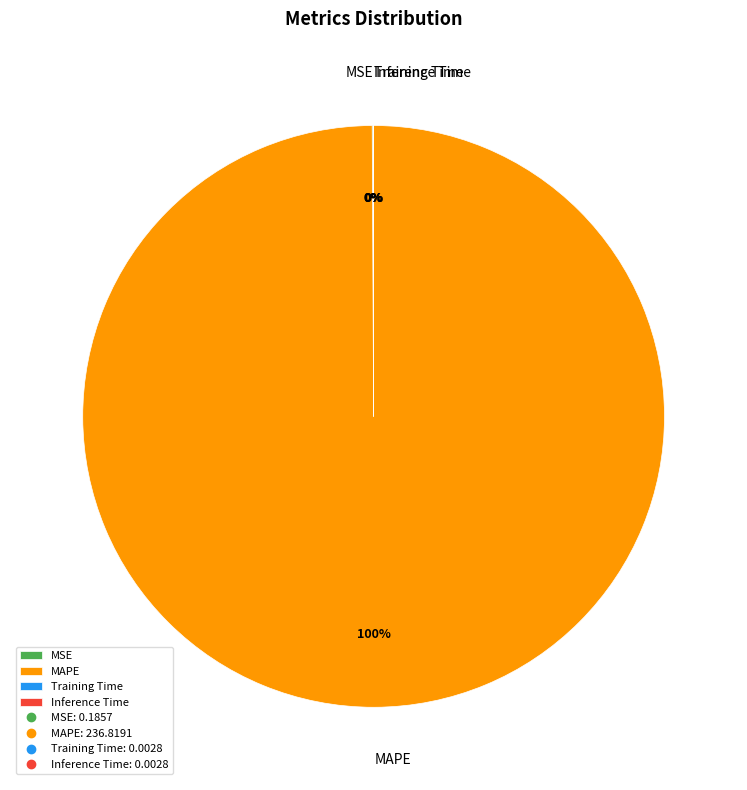

Which category has the biggest portion of the pie?

MAPE